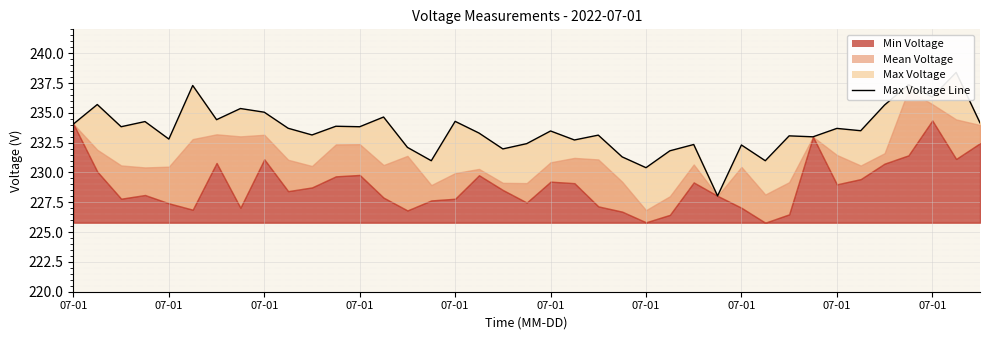

Is it true that the value at 38 is 413.5?

False